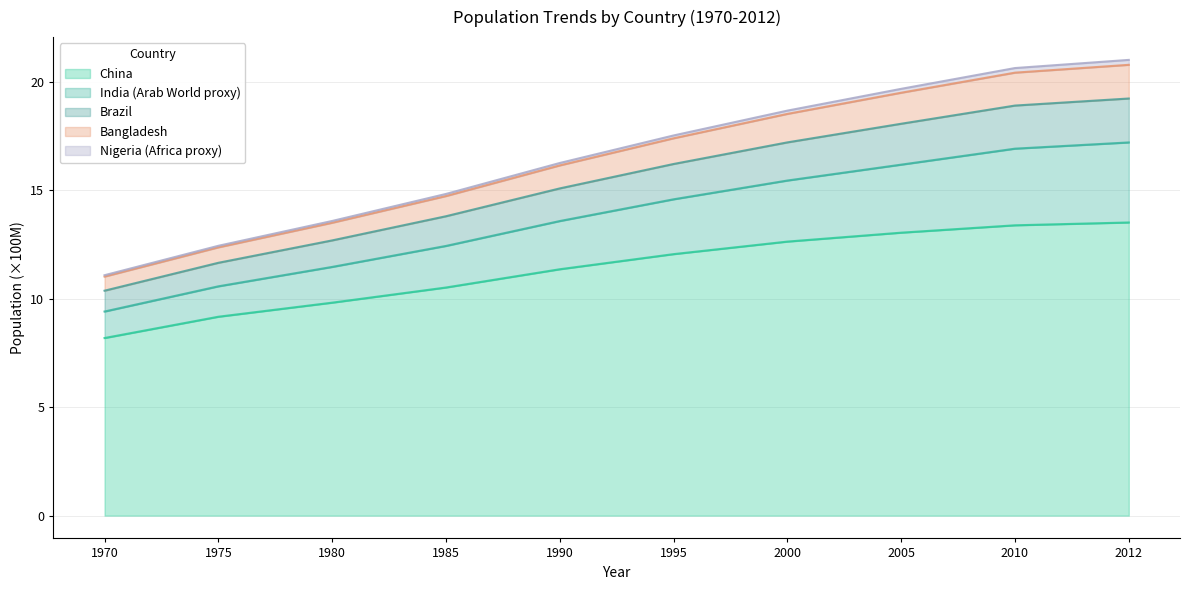

What is the highest value of the China series?

13.5